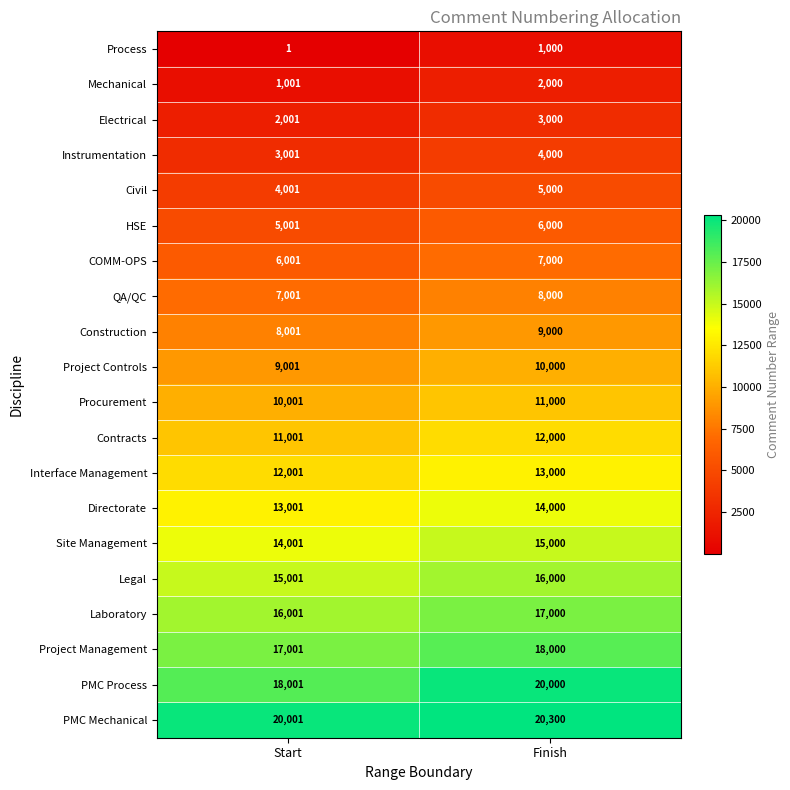

List the series in order of their peak value, highest first.

PMC Mechanical, PMC Process, Project Management, Laboratory, Legal, Site Management, Directorate, Interface Management, Contracts, Procurement, Project Controls, Construction, QA/QC, COMM-OPS, HSE, Civil, Instrumentation, Electrical, Mechanical, Process